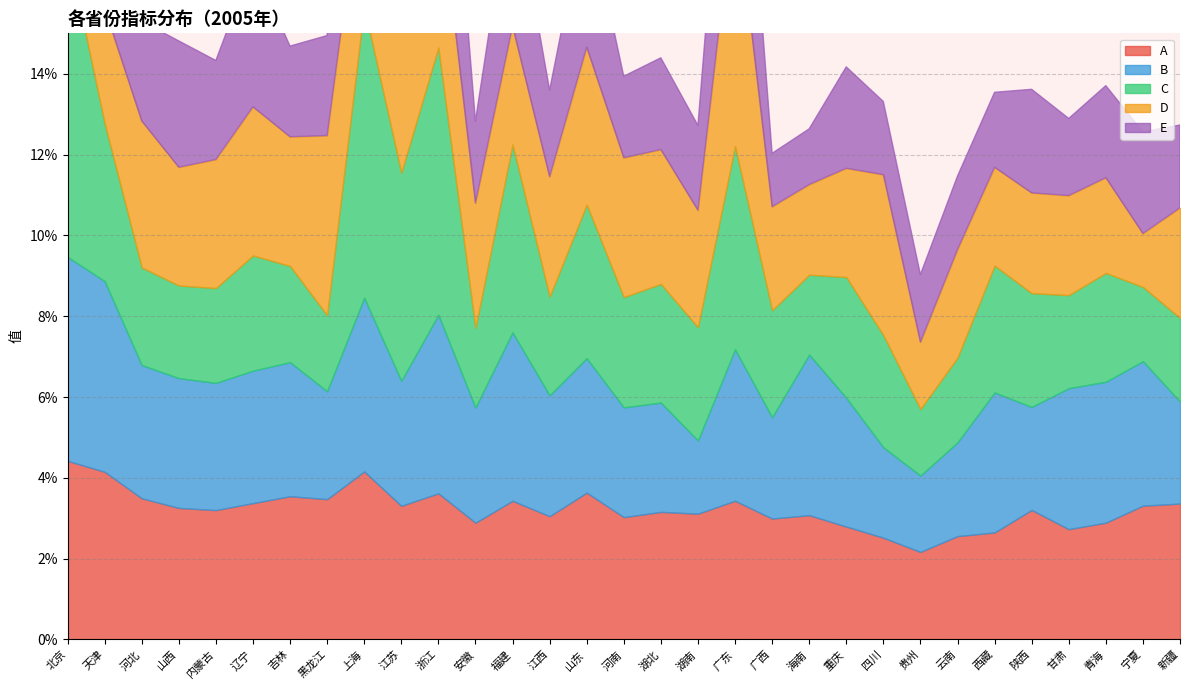

List the labels in order of B value, largest first.

北京, 天津, 浙江, 上海, 福建, 海南, 广东, 宁夏, 甘肃, 青海, 西藏, 山东, 吉林, 河北, 辽宁, 山西, 重庆, 内蒙古, 江苏, 江西, 安徽, 河南, 湖北, 黑龙江, 陕西, 新疆, 广西, 云南, 四川, 贵州, 湖南